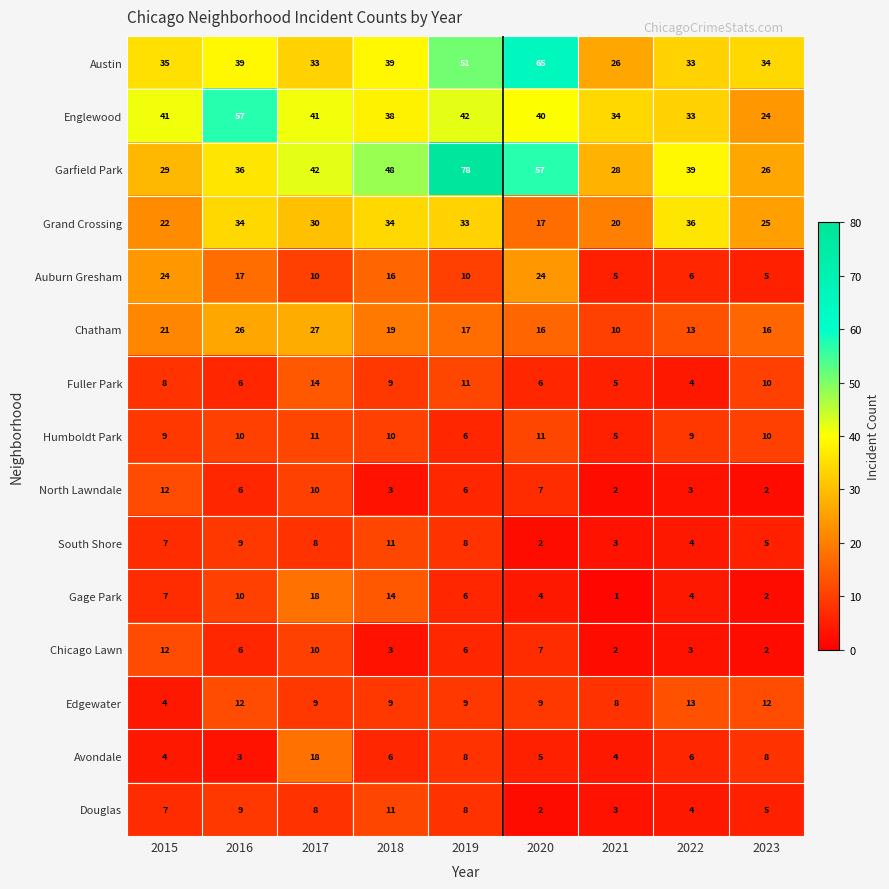

At which label does Douglas reach its peak?

2018